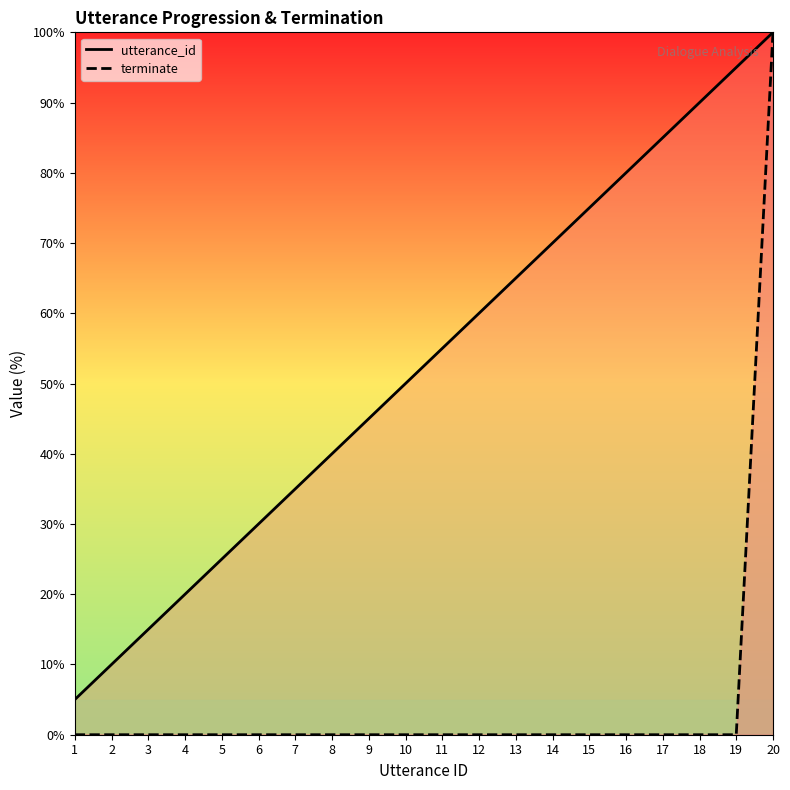

Is it true that terminate equals 39.9 at 4?

False